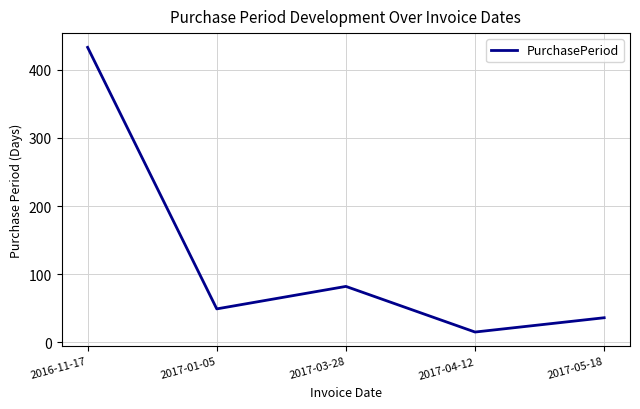

The value at 2016-11-17 is 433. True or false?

True